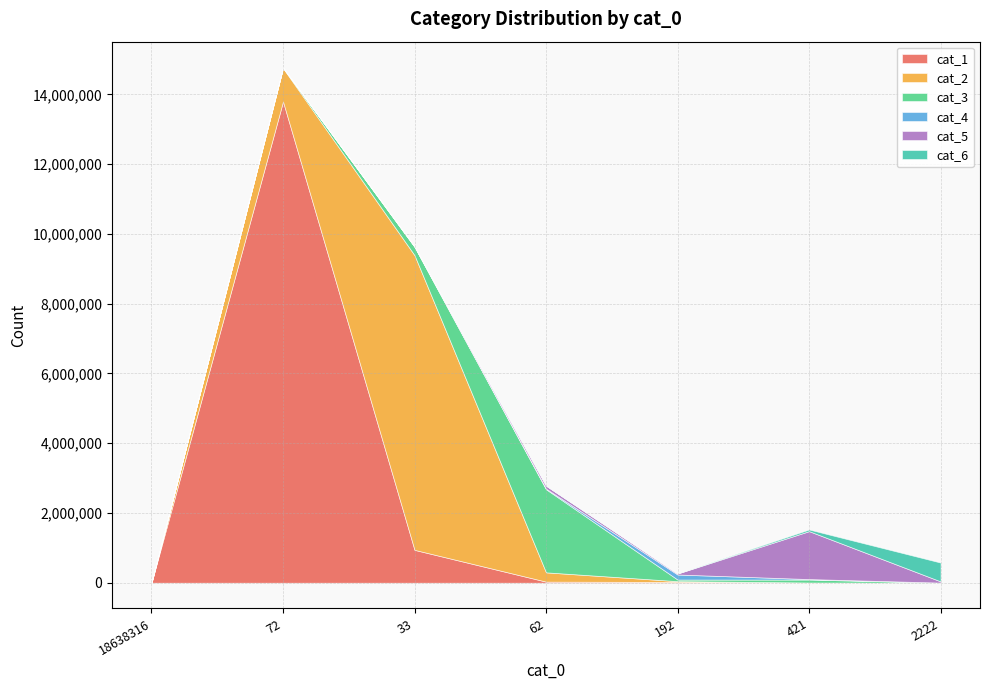

At which label does cat_4 first exceed 4991?

62